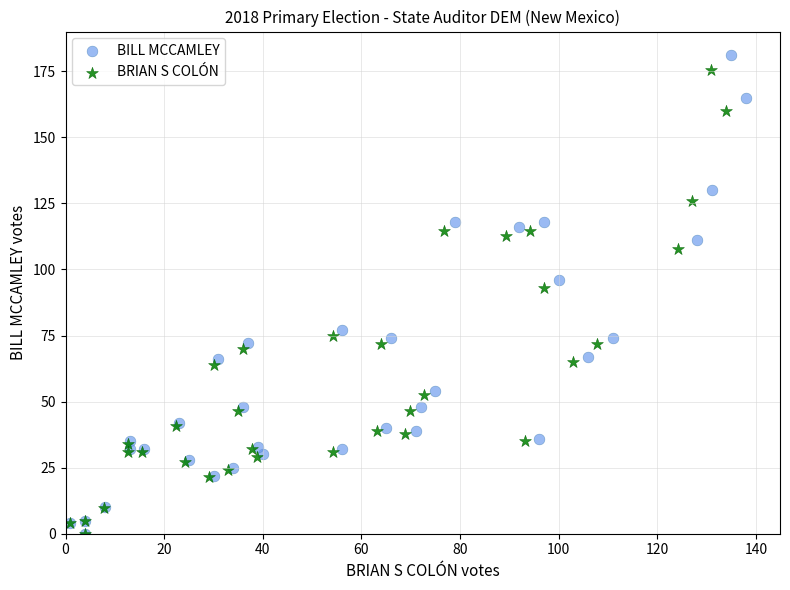

Which series has the largest Y range (max minus min)?

BILL MCCAMLEY